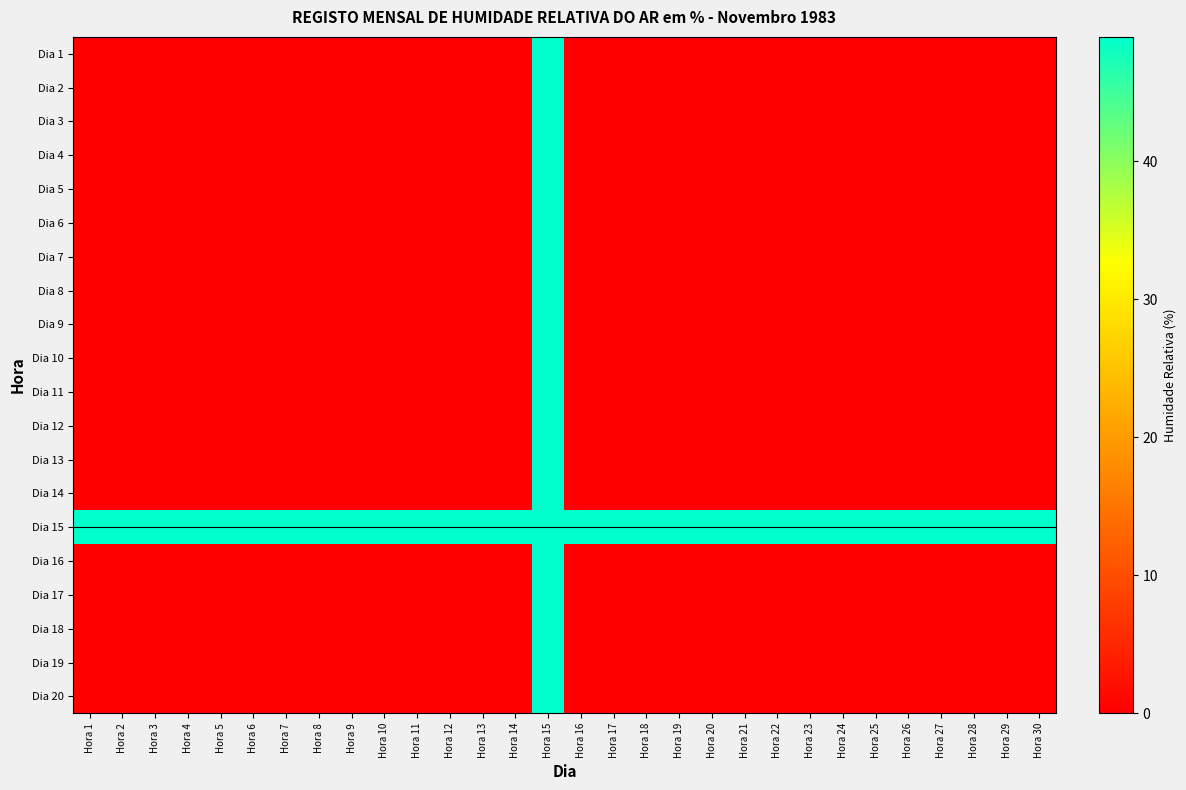

Which has a higher value, Hora 28 or Hora 3?

Hora 28